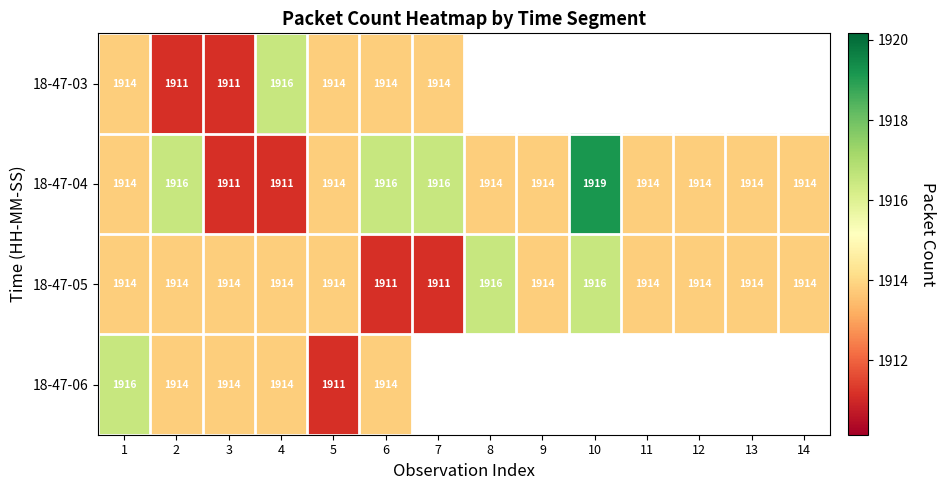

How many values in the 18-47-05 series are below 1914?

2